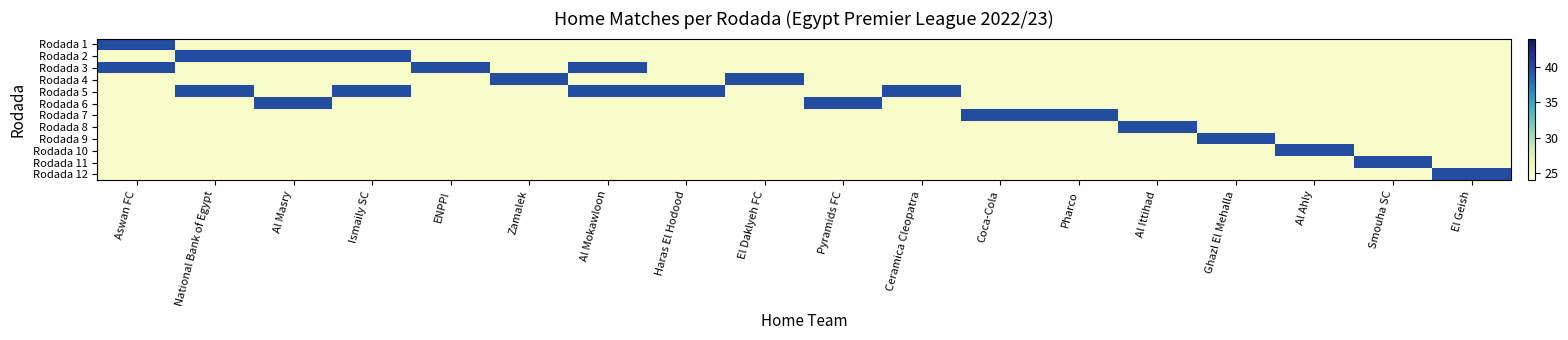

What is the spread (max minus min) of values at National Bank of Egypt?

15